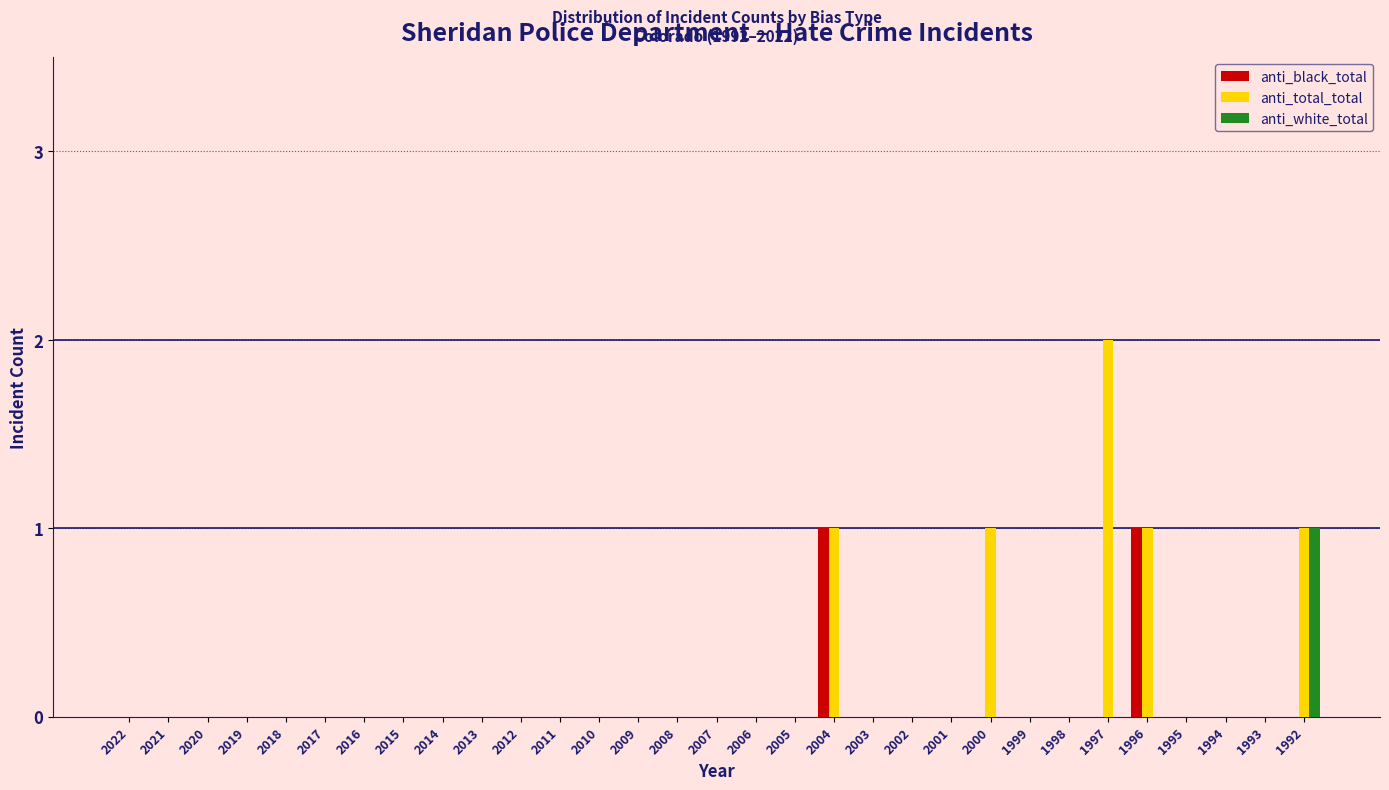

At which category does the chart reach its peak across all series?

1997